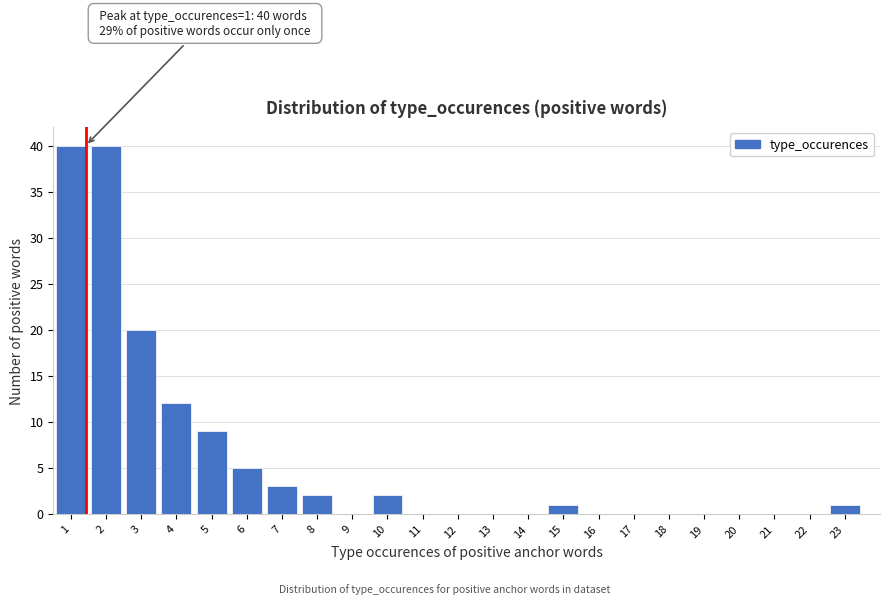

Reading left to right, what are all the values shown in this chart?

1=40	2=40	3=20	4=12	5=9	6=5	7=3	8=2	9=0	10=2	11=0	12=0	13=0	14=0	15=1	16=0	17=0	18=0	19=0	20=0	21=0	22=0	23=1